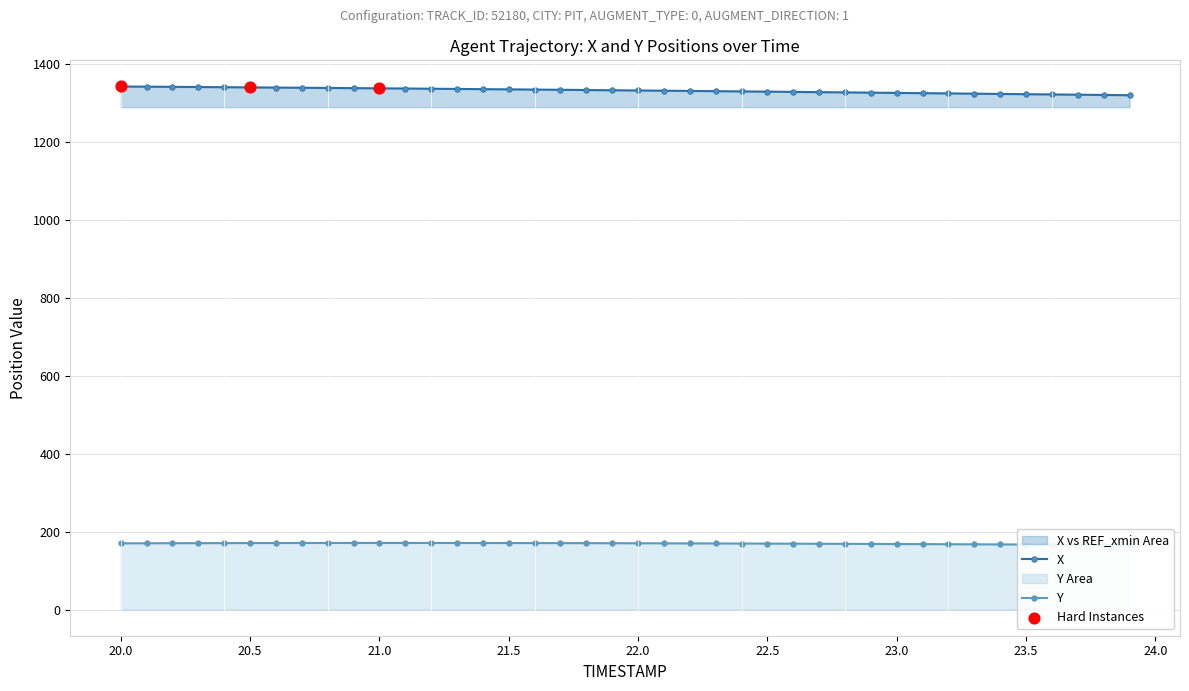

Which series has the largest total across all categories?

X